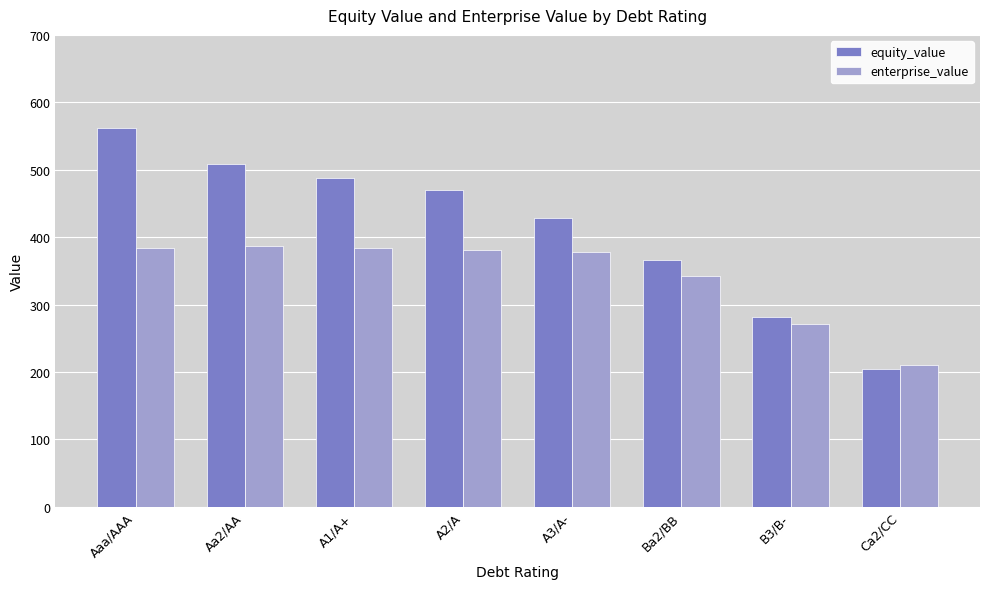

Rank the categories by equity_value value from highest to lowest.

Aaa/AAA, Aa2/AA, A1/A+, A2/A, A3/A-, Ba2/BB, B3/B-, Ca2/CC